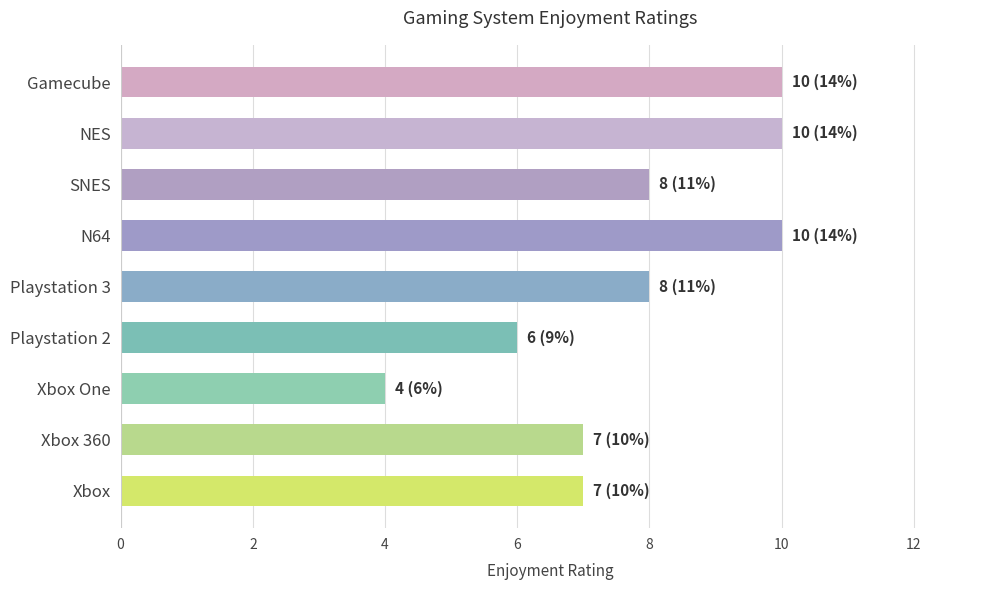

What is the approximate value at Xbox?

7